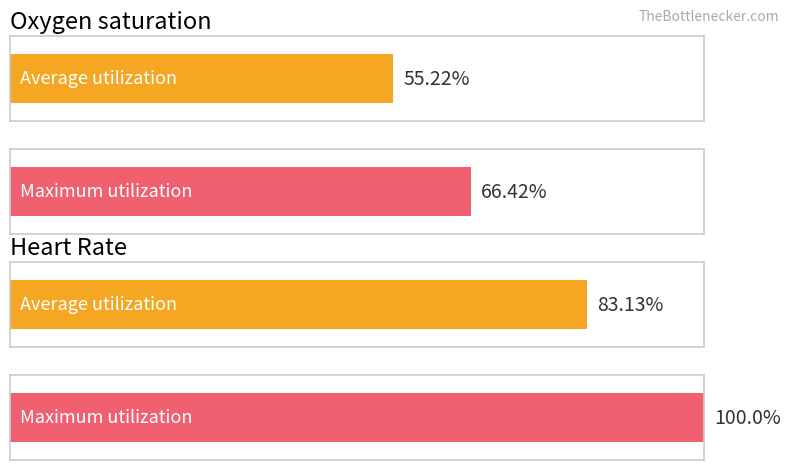

Does the chart contain stacked bars?

No